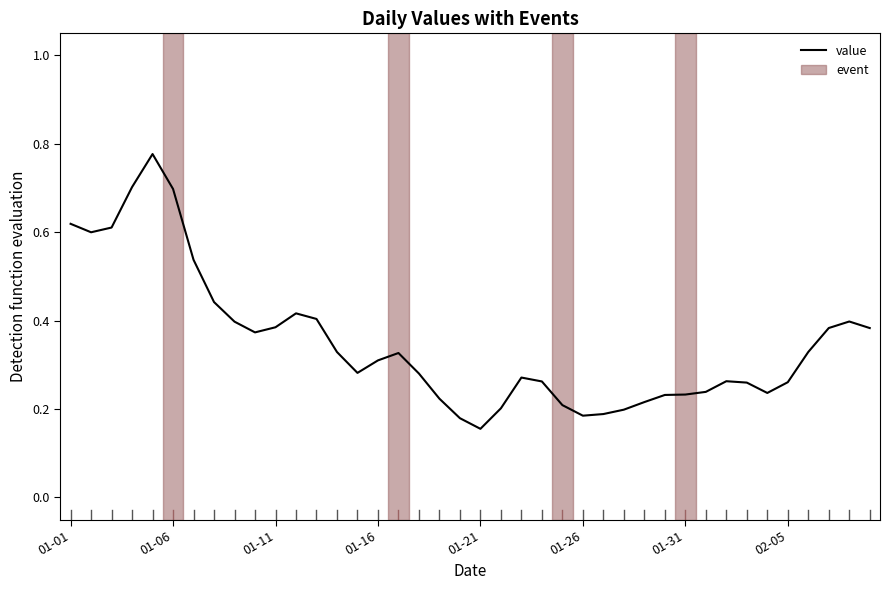

How many lines are shown in the chart?

1